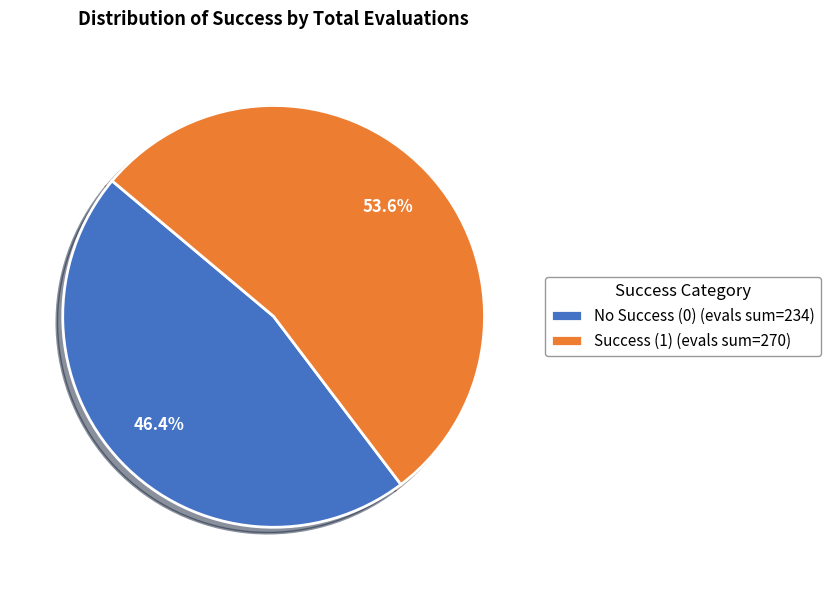

Between No Success (0) (evals sum=234) and Success (1) (evals sum=270), which is larger?

Success (1) (evals sum=270)